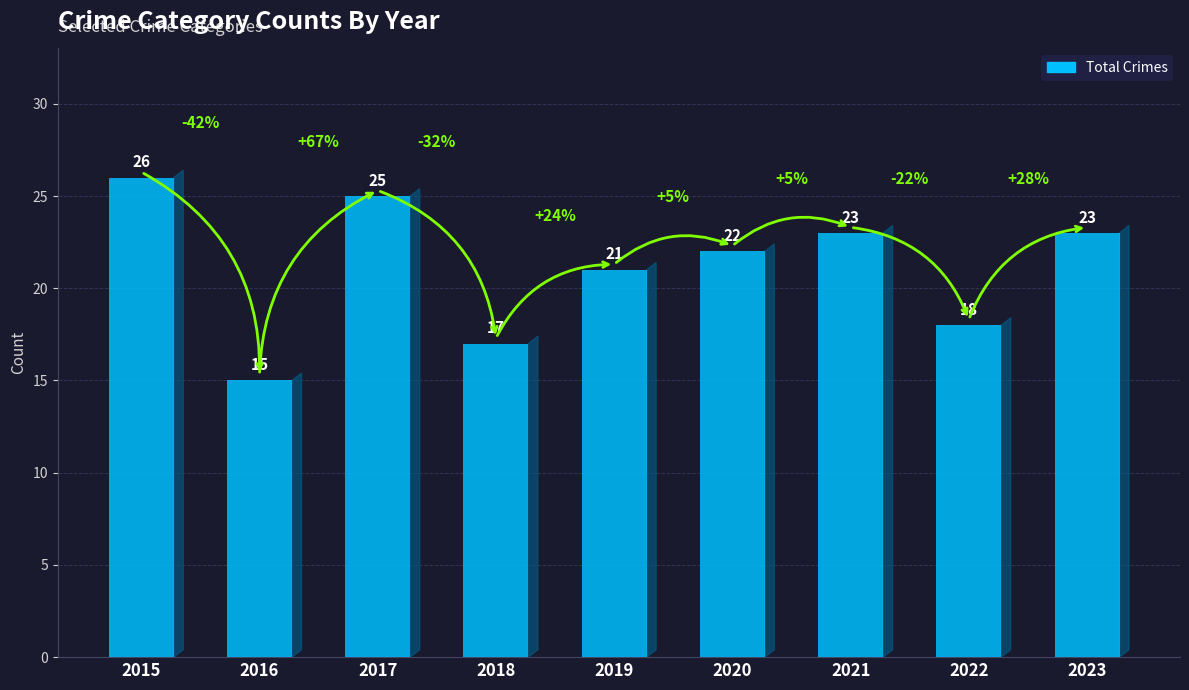

Reading right to left, list all the values displayed in this chart.

2023=23	2022=18	2021=23	2020=22	2019=21	2018=17	2017=25	2016=15	2015=26